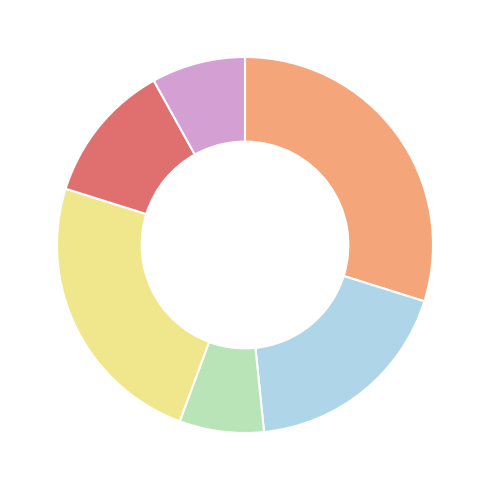

Is there any slice that represents more than half of the pie?

No